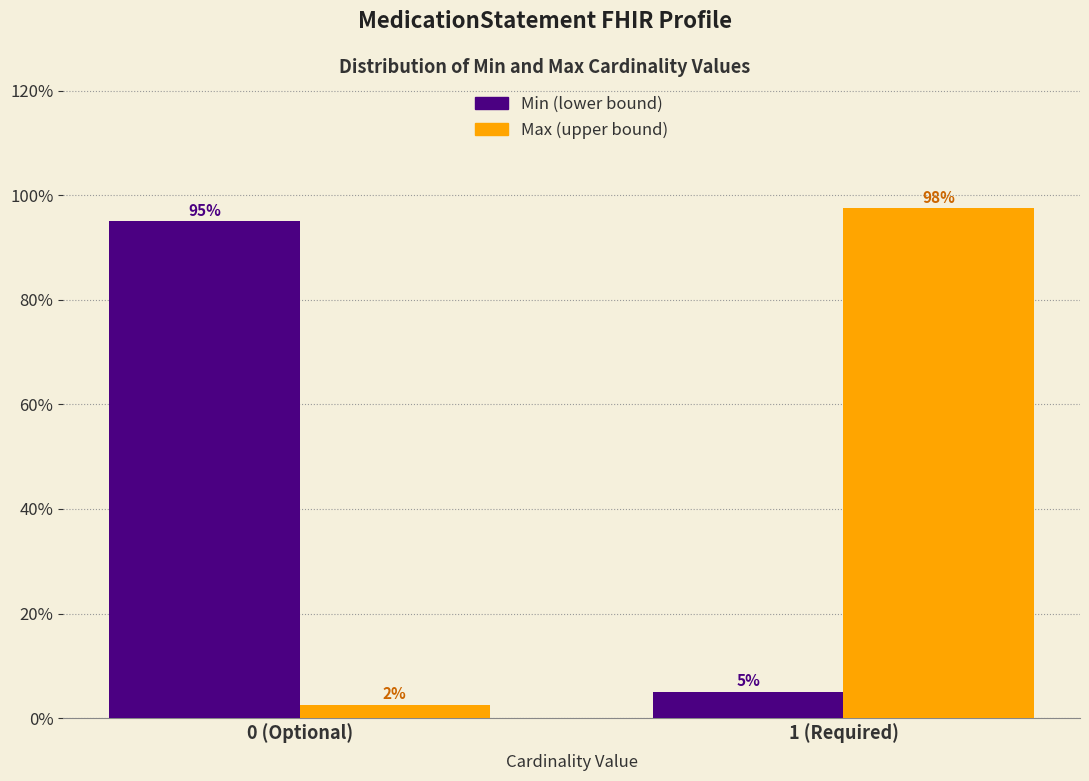

At which category does the chart reach its minimum across all series?

0 (Optional)